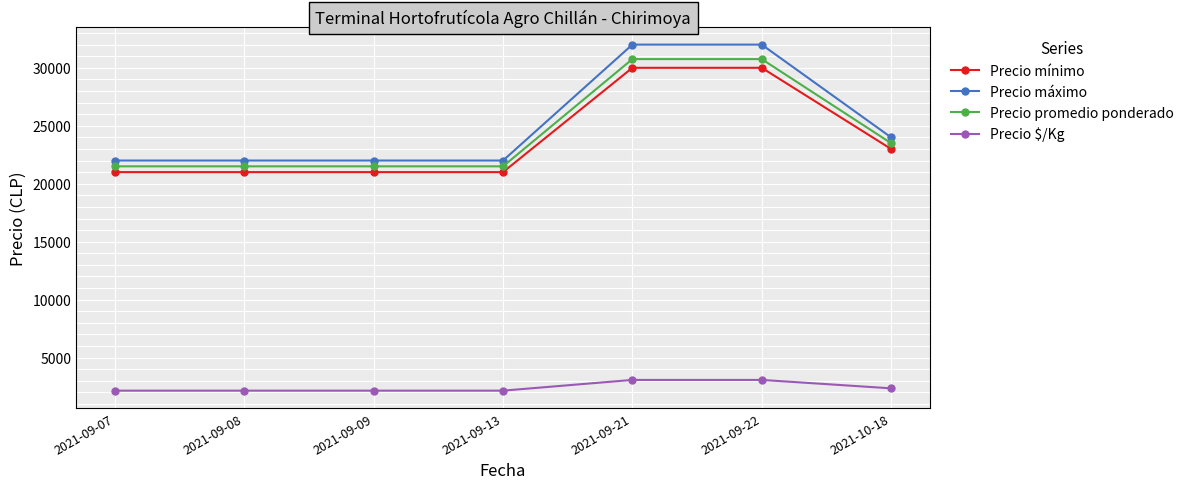

What is the difference between the Precio mínimo values at 2021-09-22 and 2021-10-18?

7000